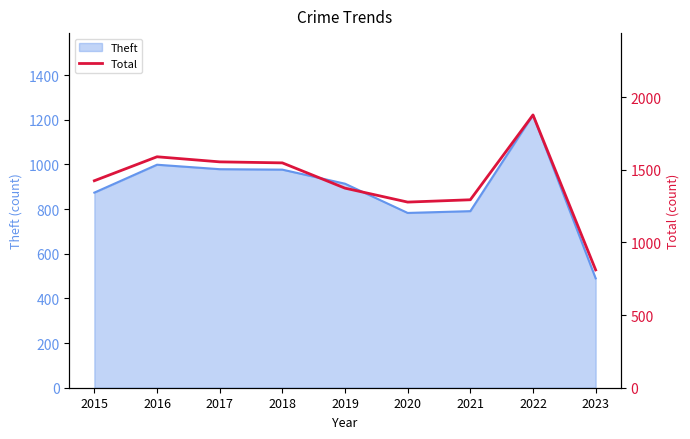

Where does the data first go above 1425?

2016